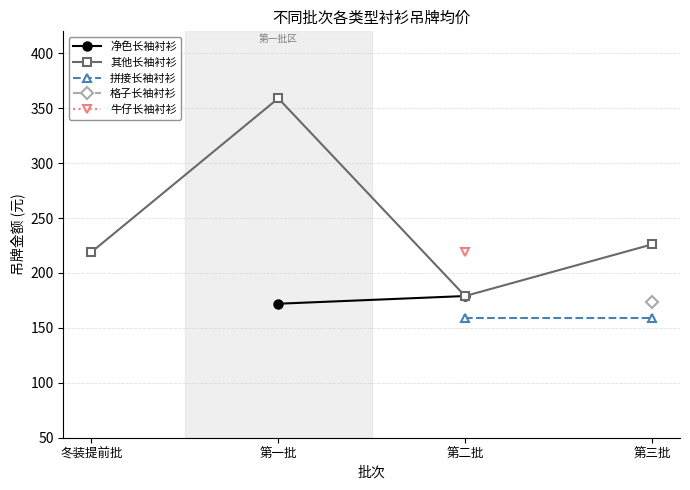

How many lines are shown in the chart?

5